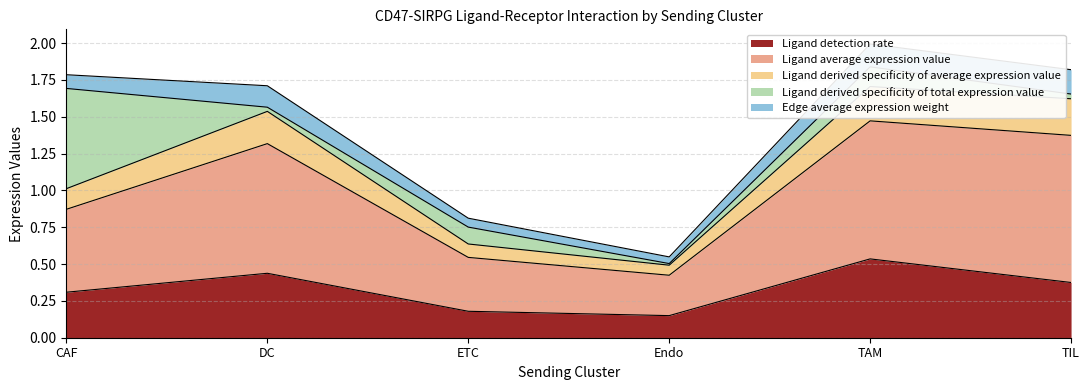

At which label does Ligand detection rate reach its peak?

TAM